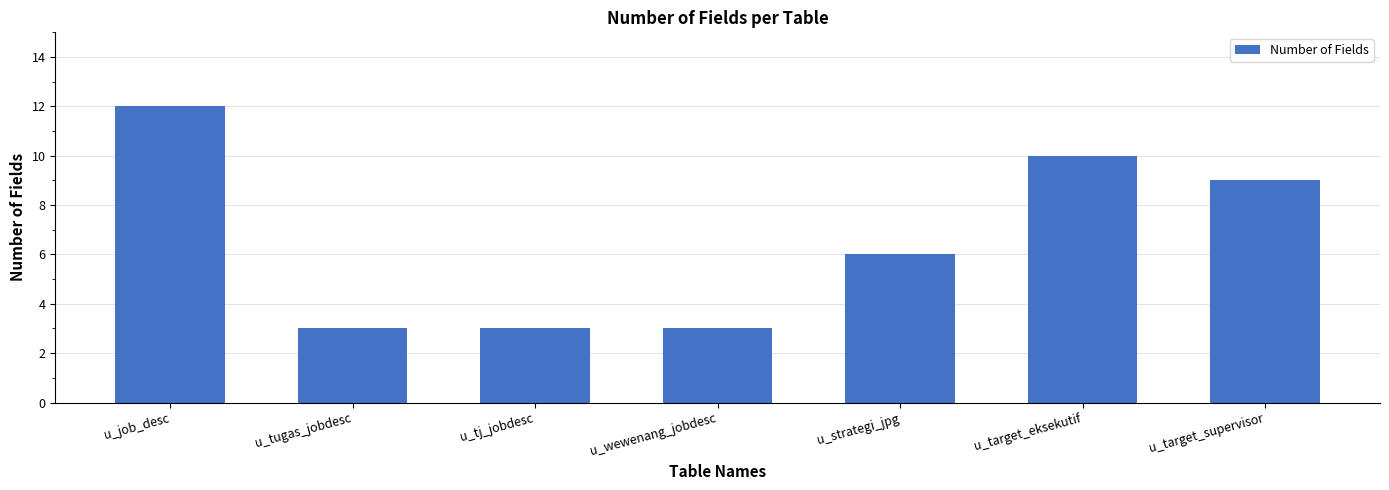

How many data points does each series have?

7